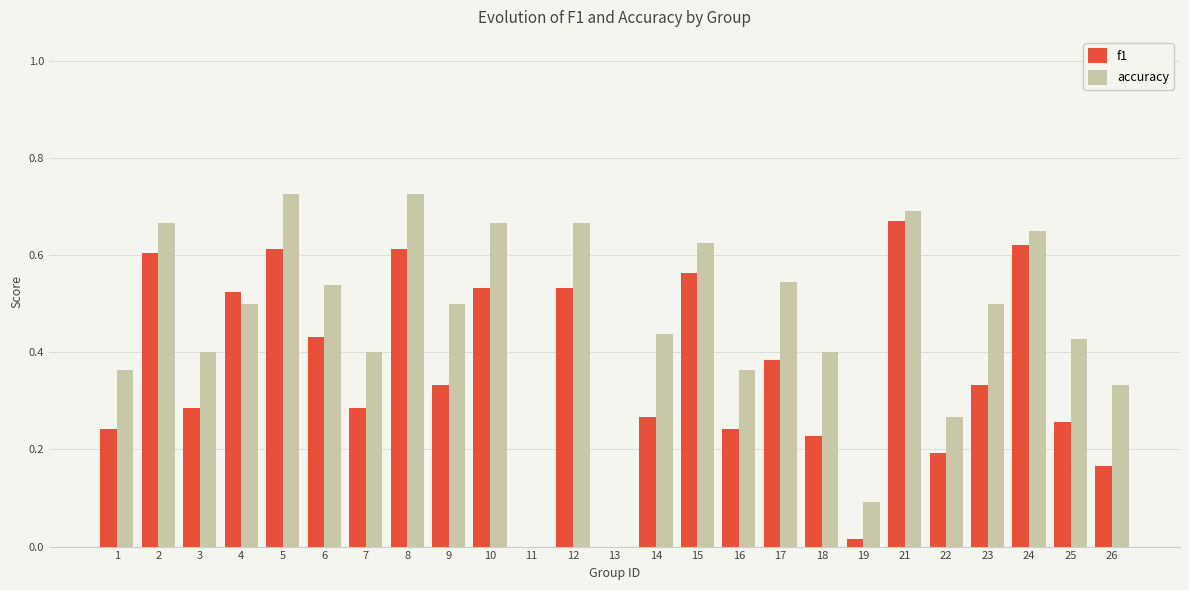

Is it true that f1 equals 0.6 at 8?

True